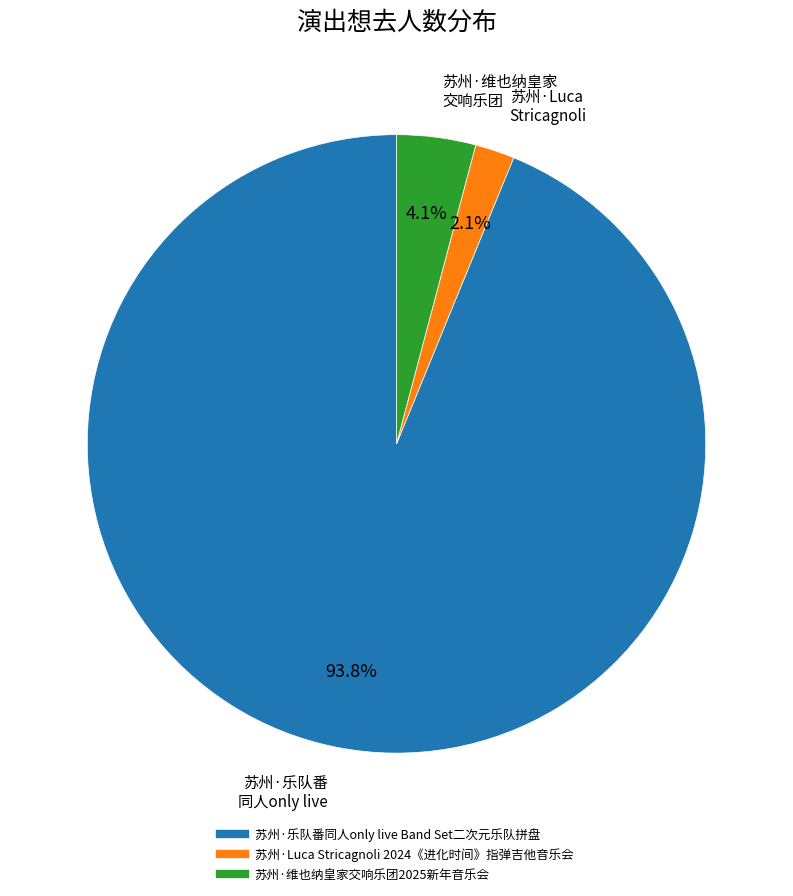

Which category has the biggest portion of the pie?

苏州·乐队番同人only live Band Set二次元乐队拼盘